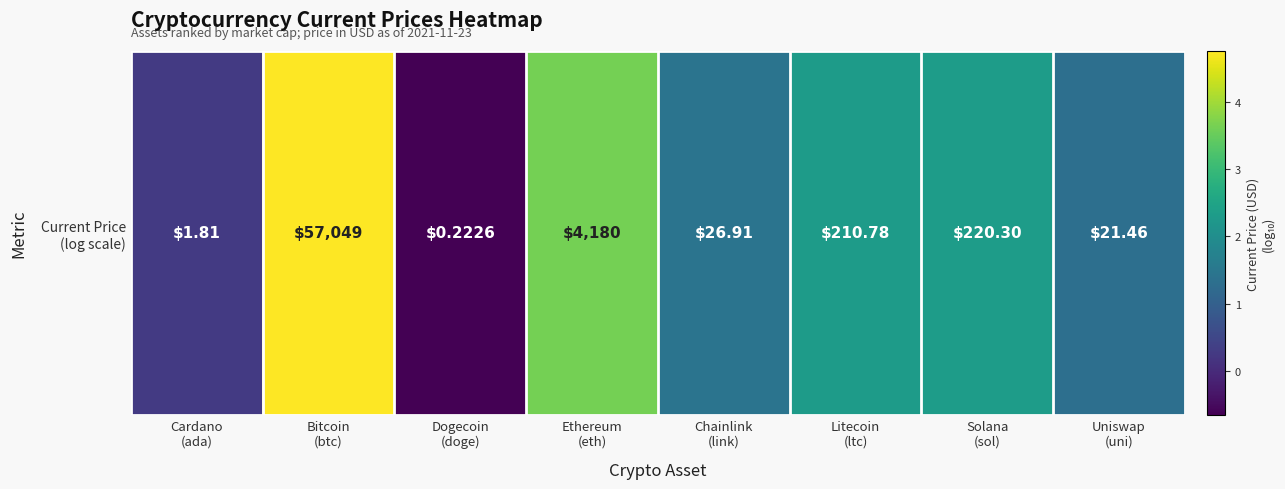

Which has a higher value, Chainlink
(link) or Uniswap
(uni)?

Chainlink
(link)